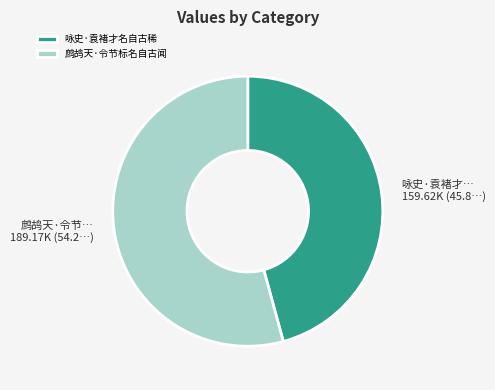

Is the sum of 鹧鸪天·令节标名自古闻 and 咏史·袁褚才名自古稀 greater than half?

Yes